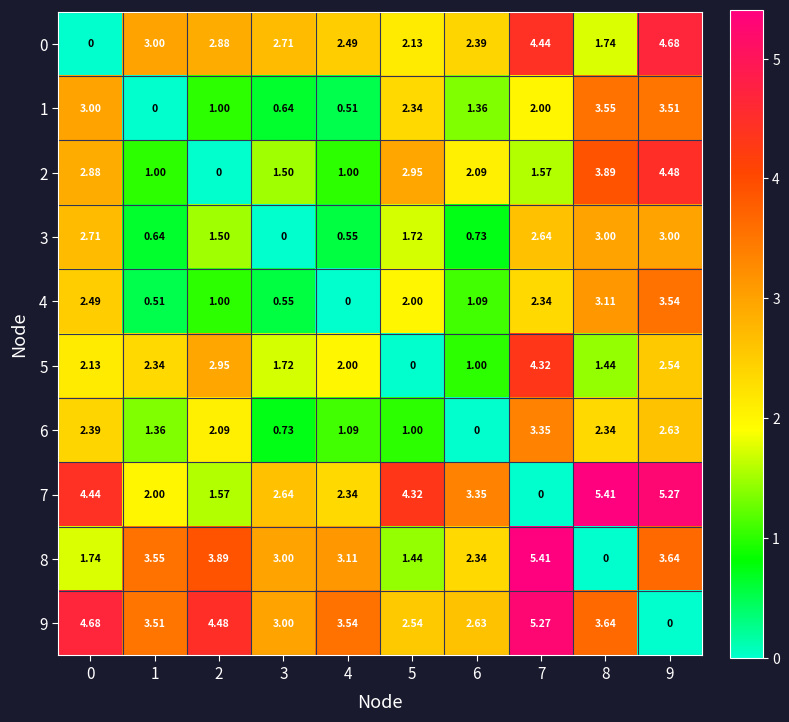

Is the value of 0 at 8 greater than the value of 5 at 8?

Yes